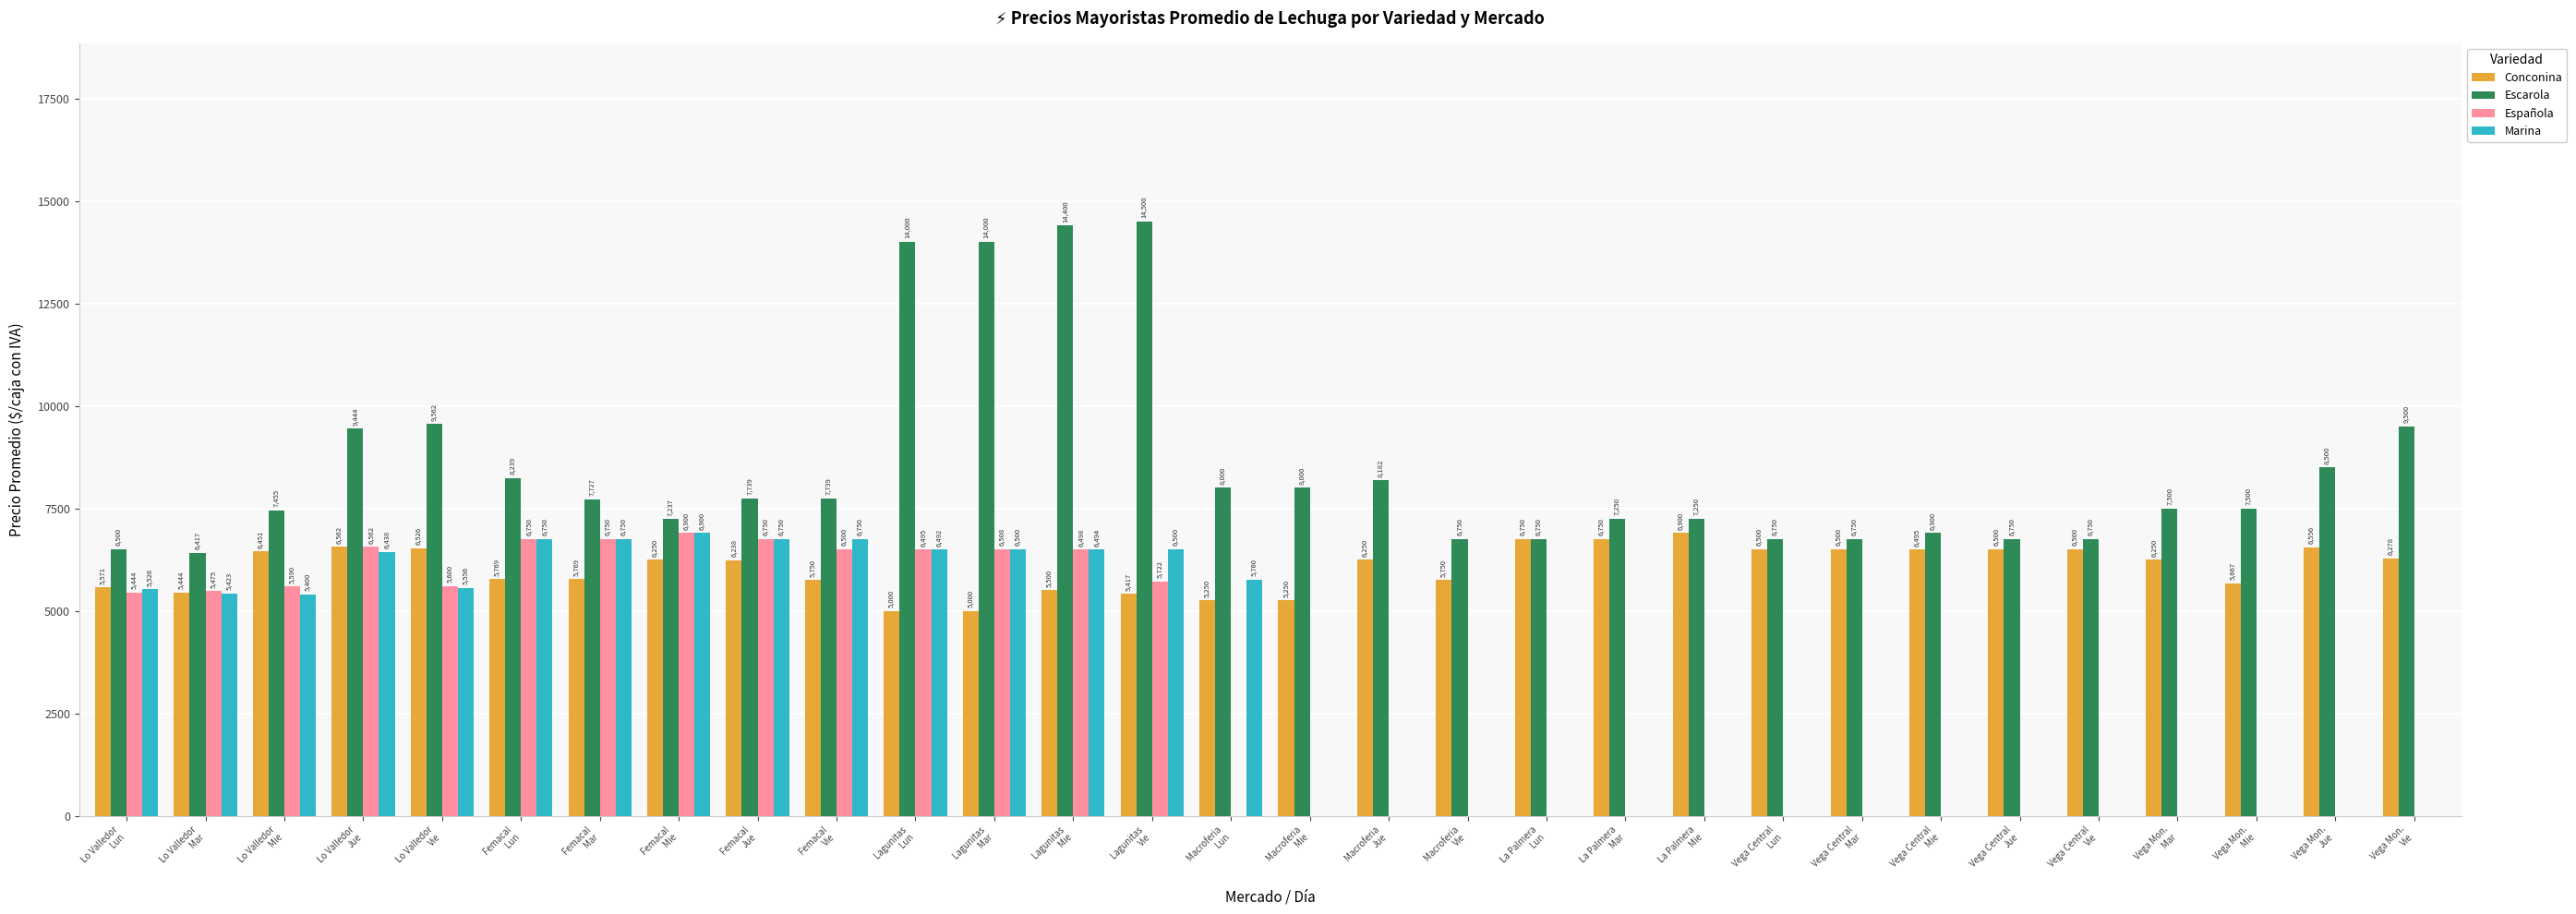

Which series has the largest total across all categories?

Escarola